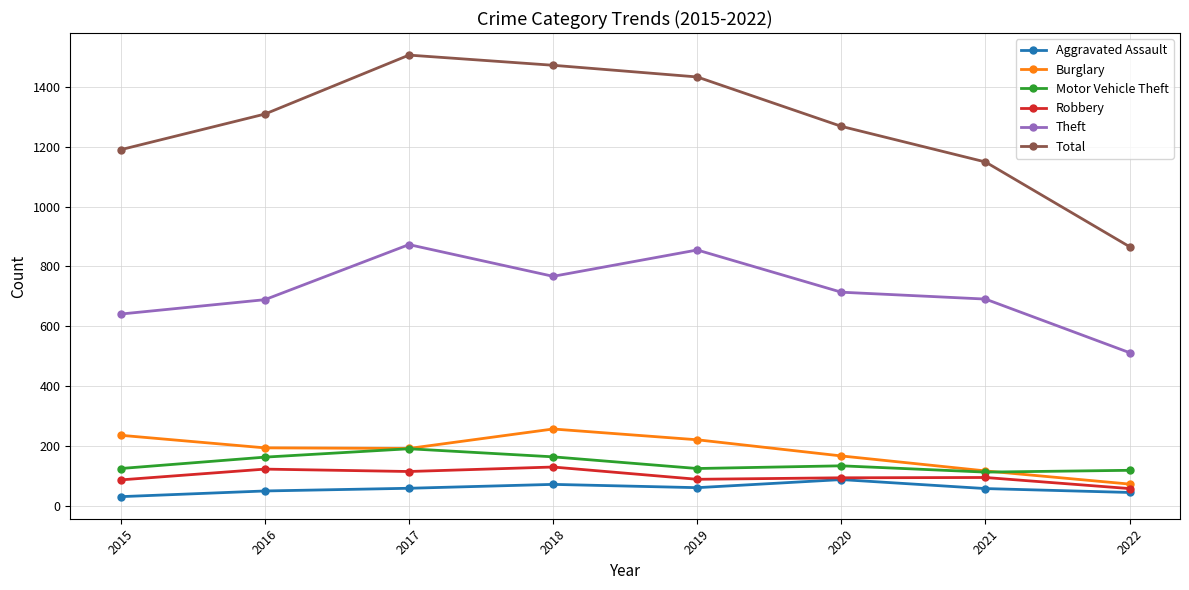

Rank the categories by Total value from highest to lowest.

2017, 2018, 2019, 2016, 2020, 2015, 2021, 2022